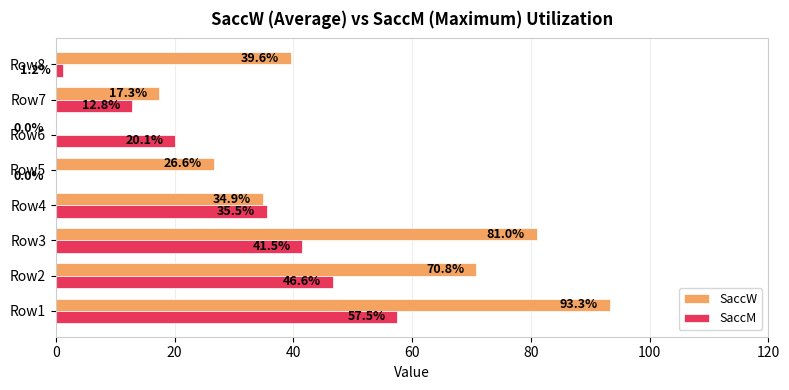

At which category is the sum across all series the highest?

Row1